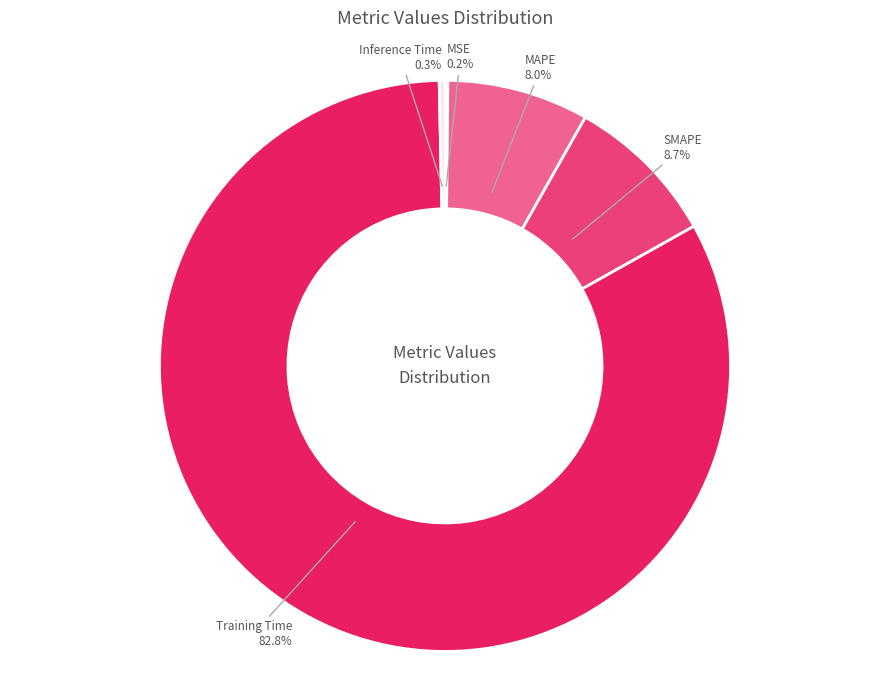

Which has a higher value, Inference Time or SMAPE?

SMAPE